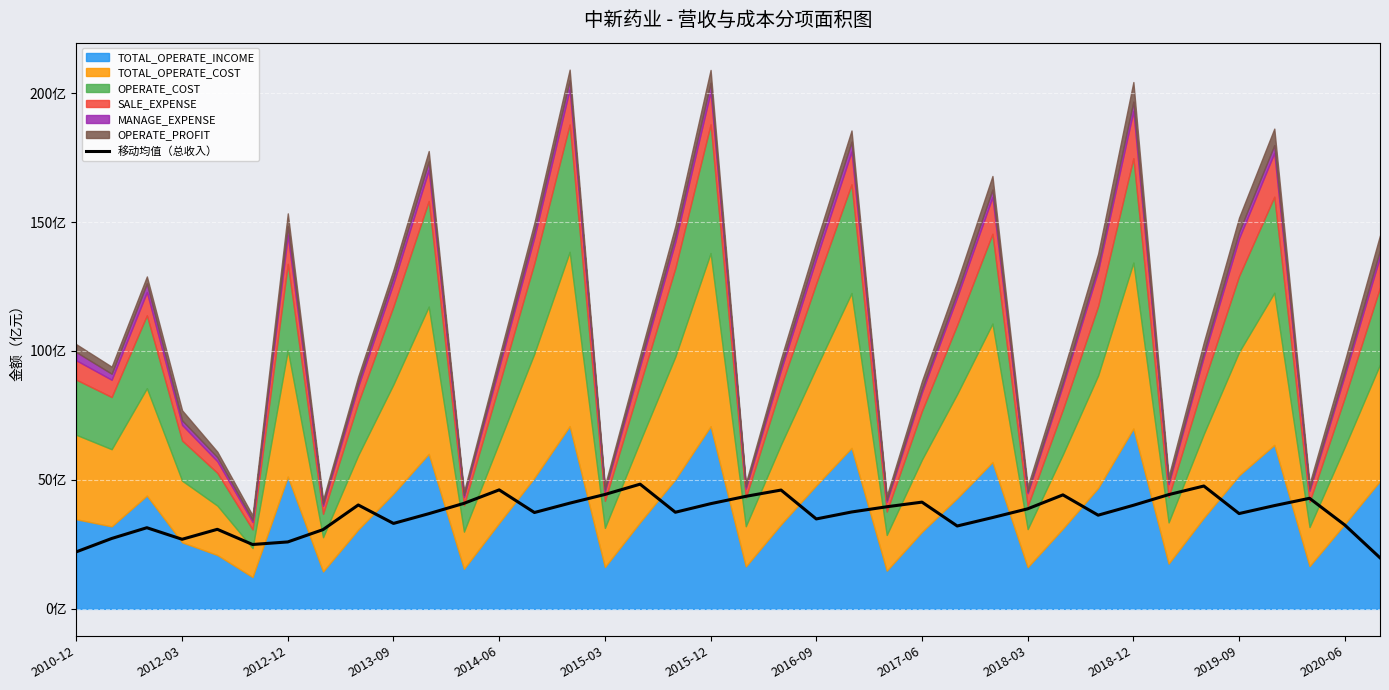

How many points are lower than both their immediate neighbors (excluding endpoints)?

9